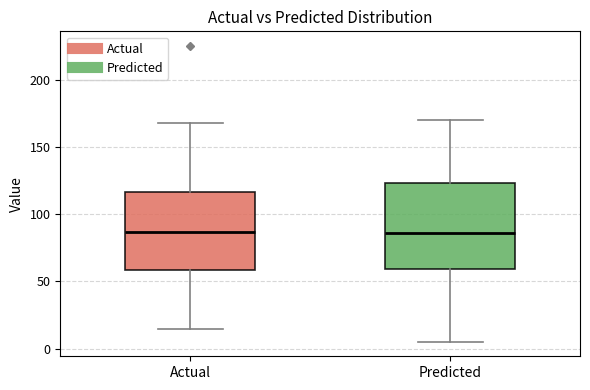

Reading left to right, read every box against the y-axis: the position of its median line, the range the box covers, and the ends of its whiskers. The values are not printed on the chart, so give them approximately, as read against the axis.

Actual: median 85, box 60 to 115, whiskers 15 to 170
Predicted: median 85, box 60 to 125, whiskers 5 to 170